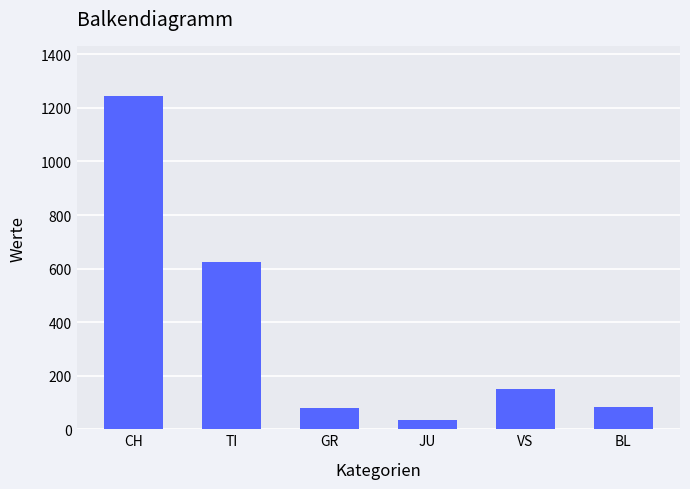

What is the difference between the values at VS and JU?

117